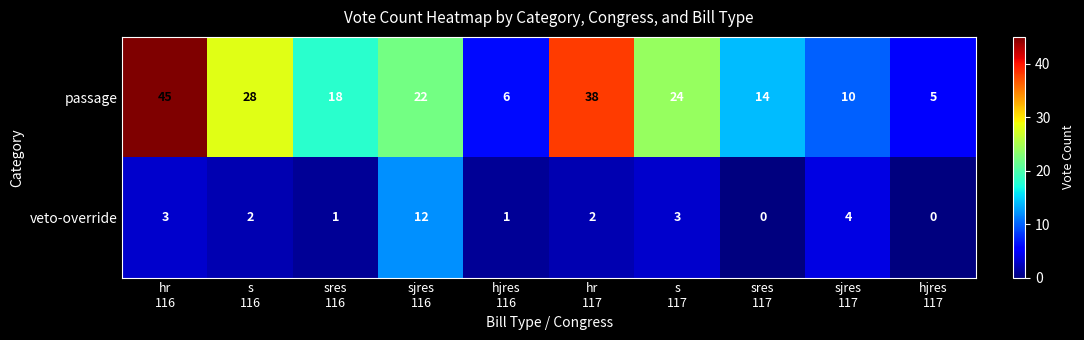

What is the spread (max minus min) of values at hr
116?

42